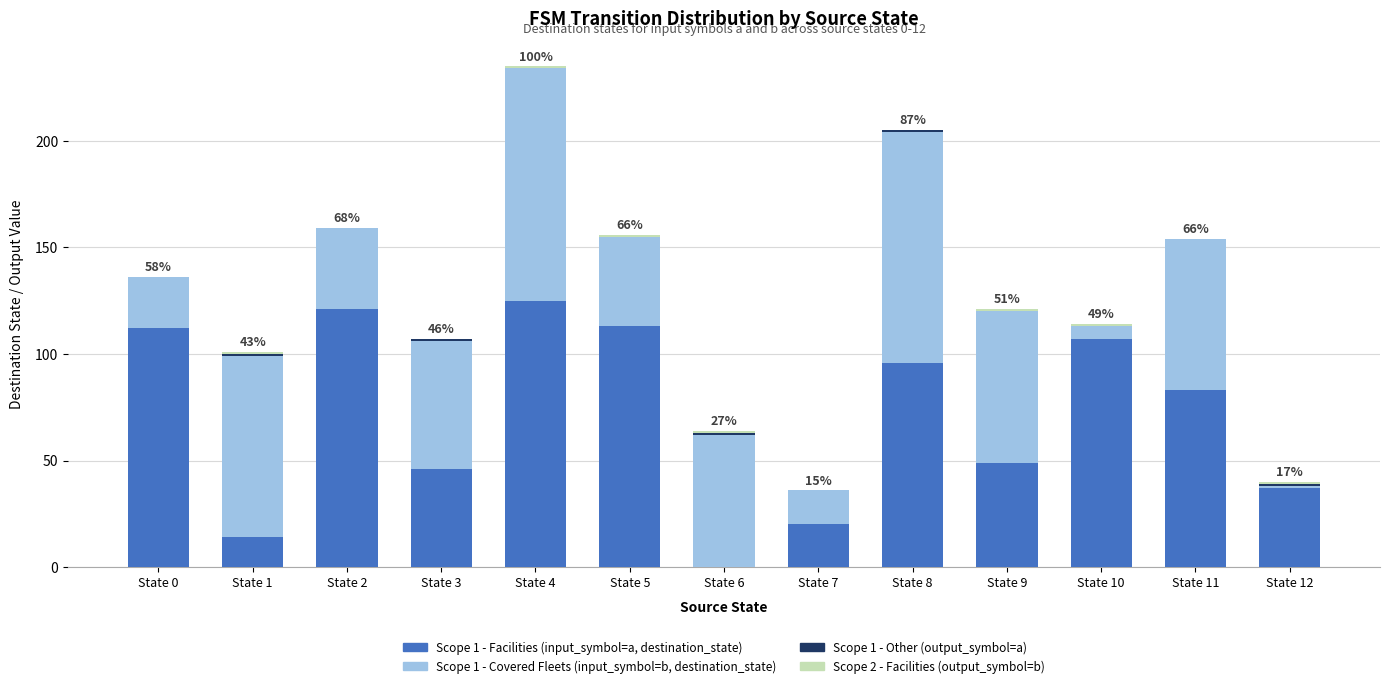

Does the chart contain stacked bars?

Yes